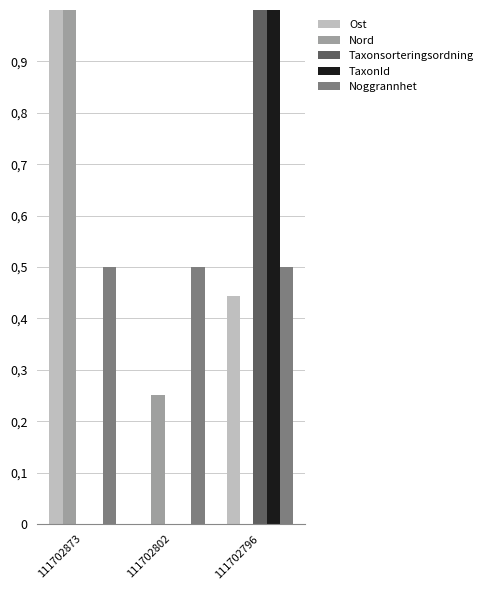

Which series has the widest spread of values?

Ost